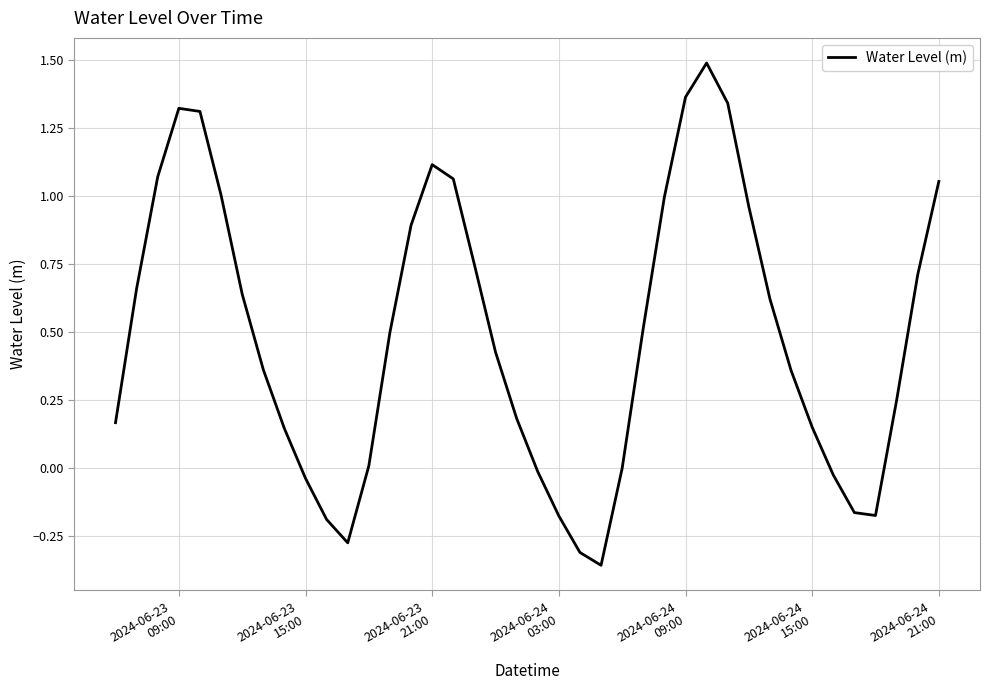

What is the difference between the second highest and minimum values?

1.7